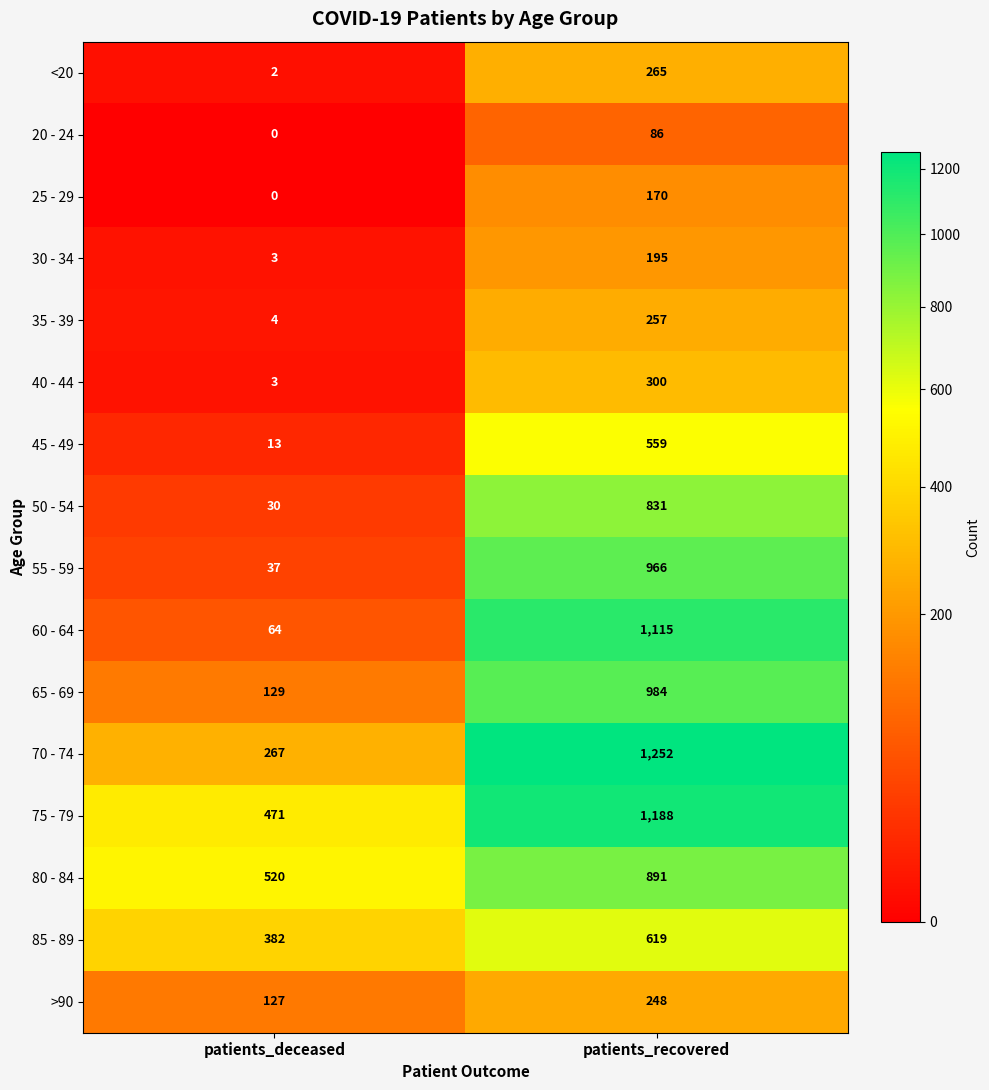

At how many categories does at least one series exceed 995?

1